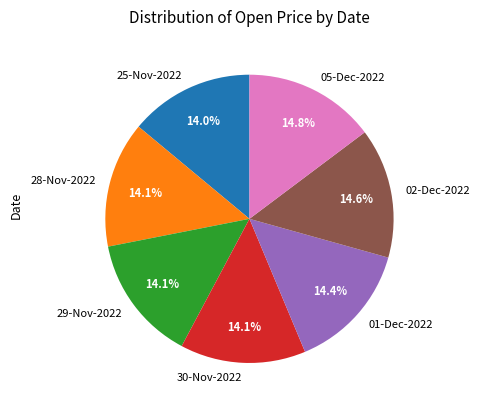

To the nearest percent, what is the average slice percentage?

14%